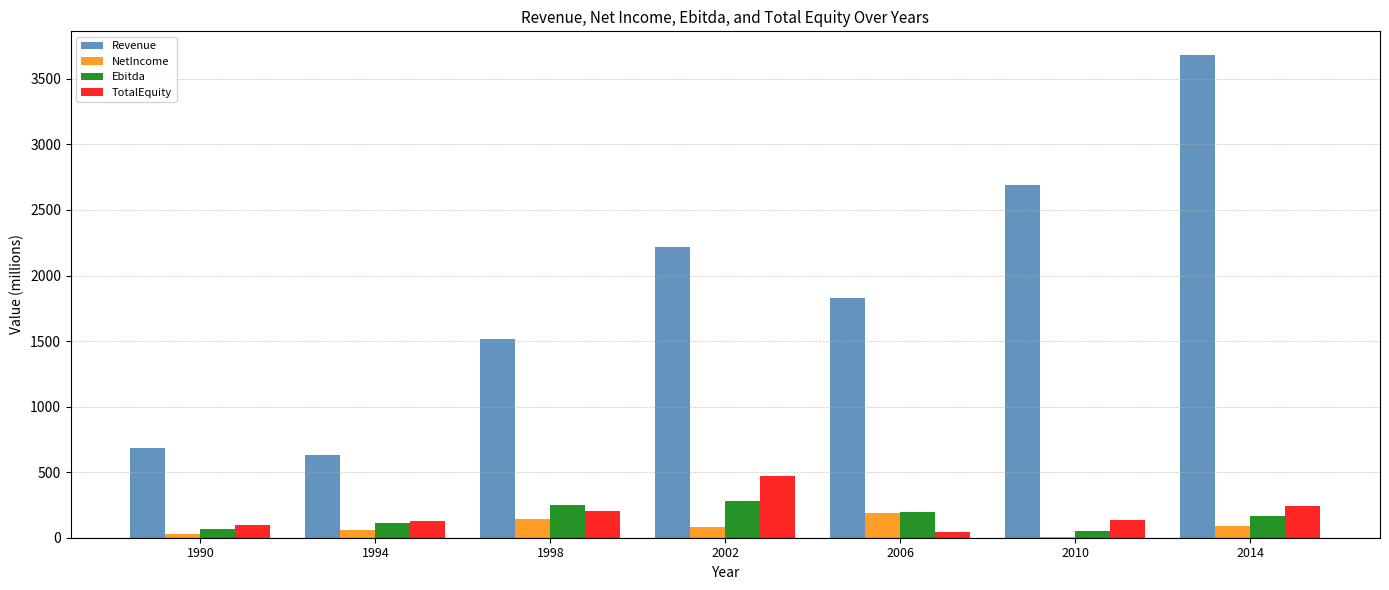

Are the bars horizontal?

No